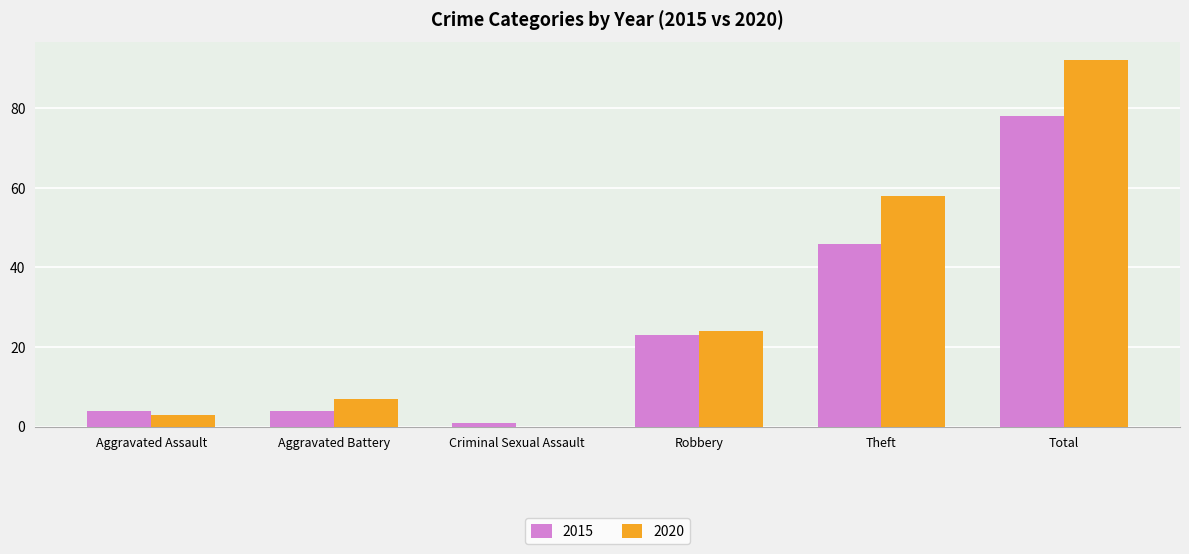

Count the number of categories in the chart.

6